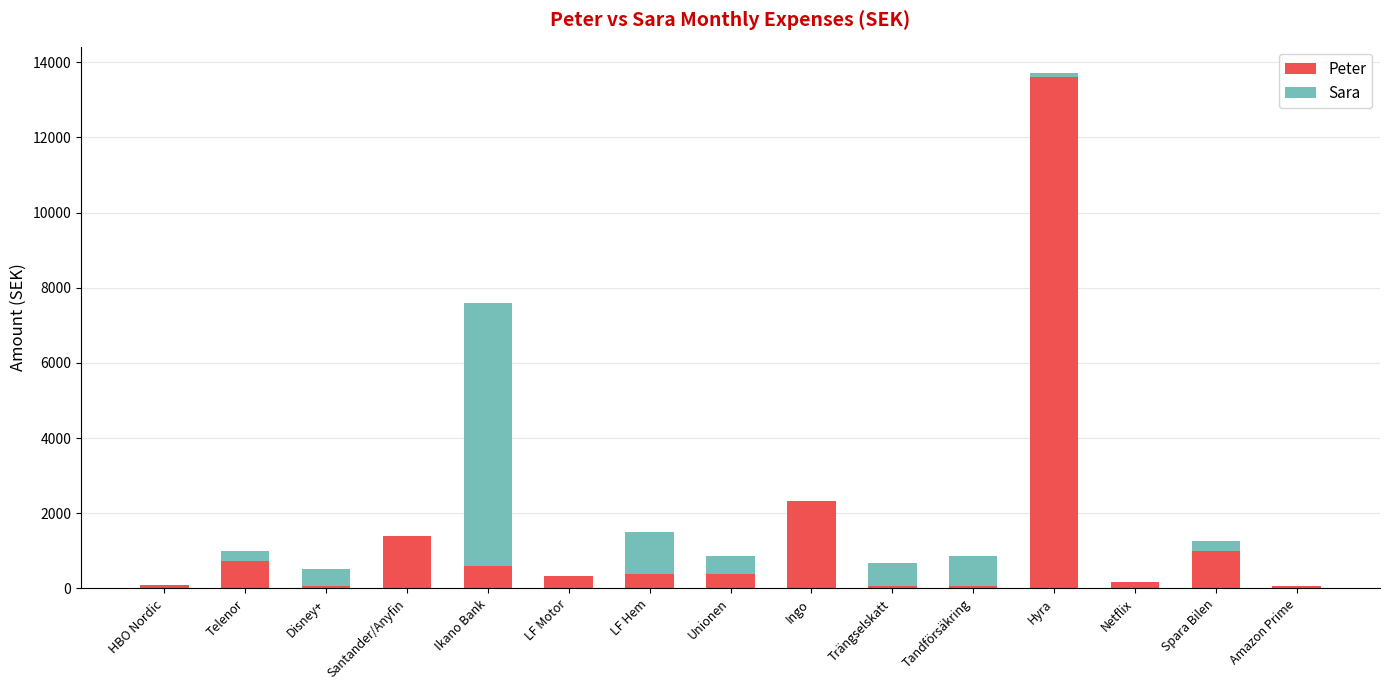

Which category has the highest value in the Peter series?

Hyra